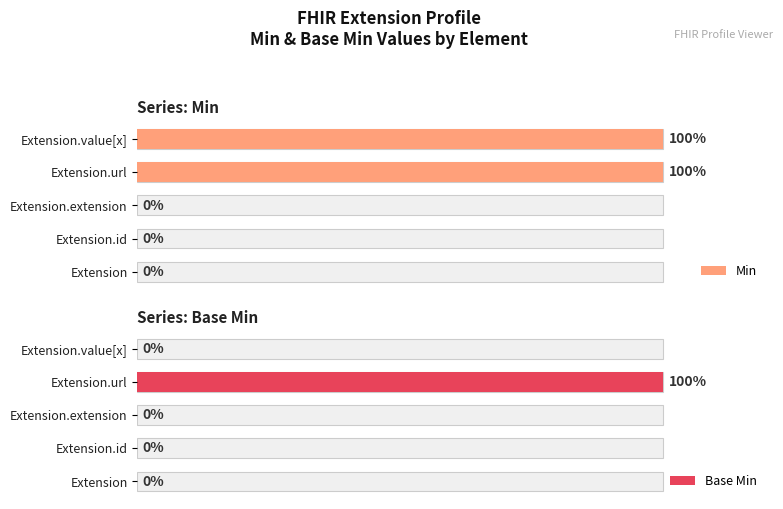

List the series in order of their overall mean, highest first.

Min, Base Min